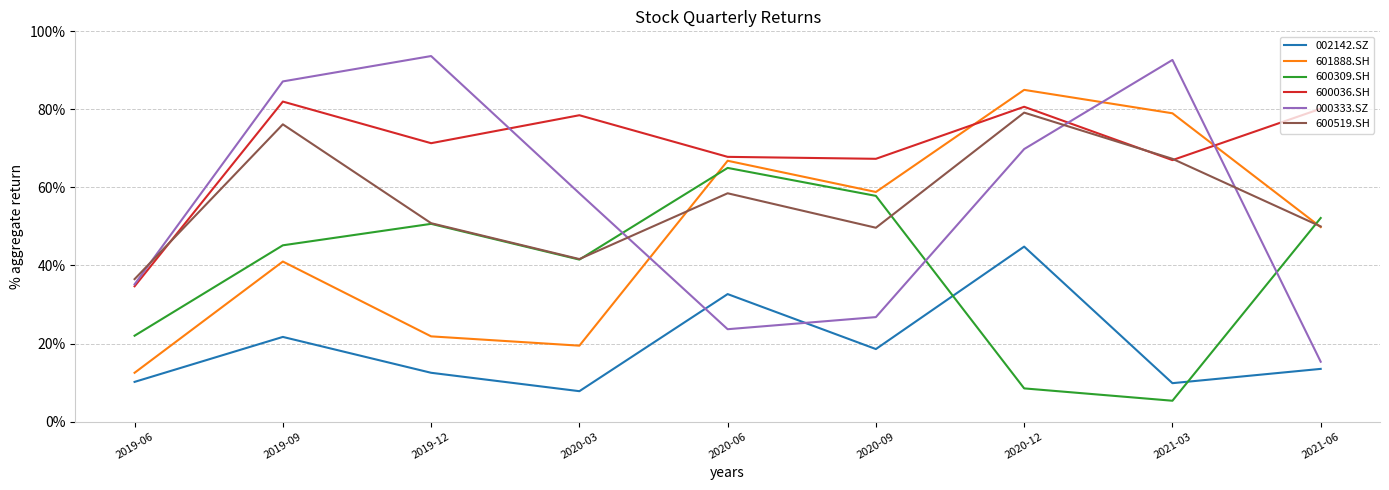

Is this an area chart (filled region under the line)?

No